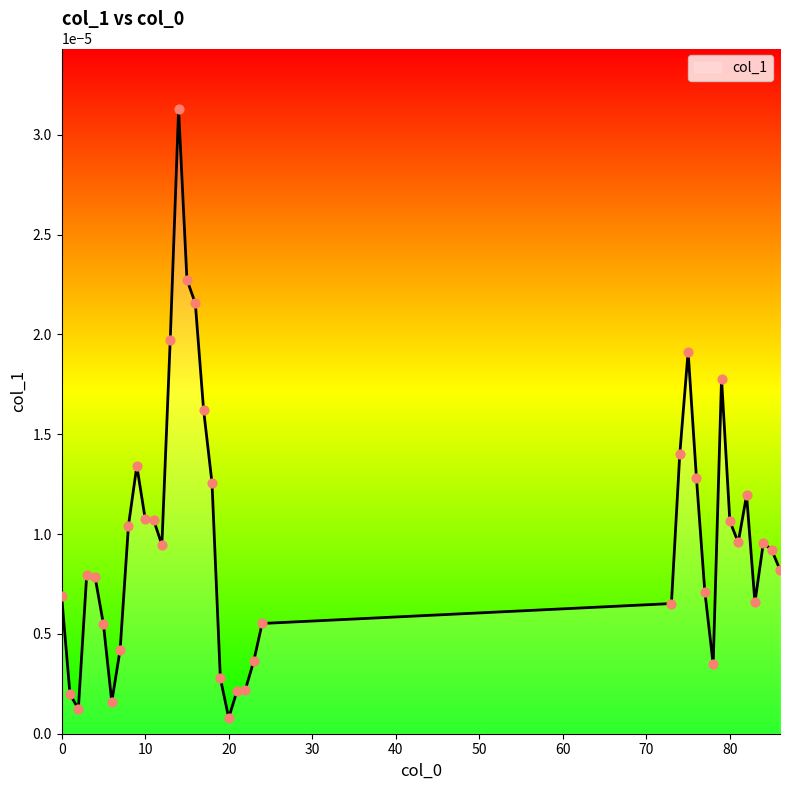

How many lines are shown in the chart?

1